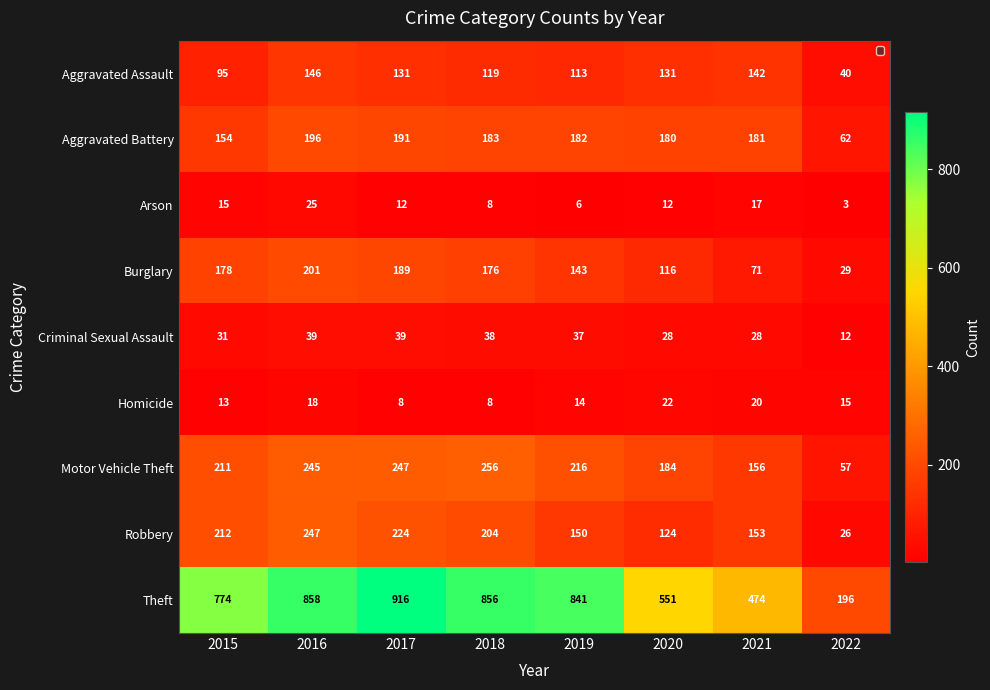

What is the difference between the Theft values at 2015 and 2021?

300